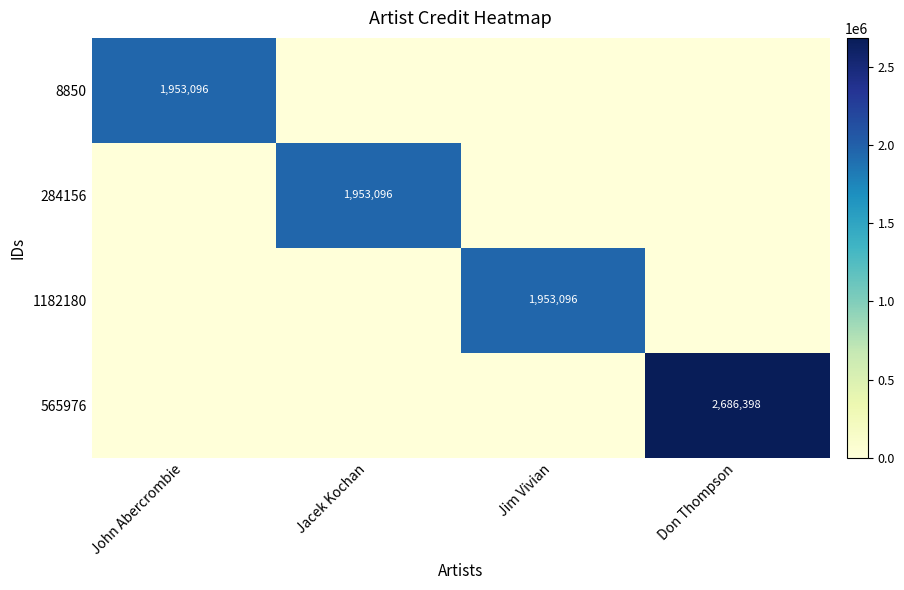

What is the maximum value shown in the chart?

2686398